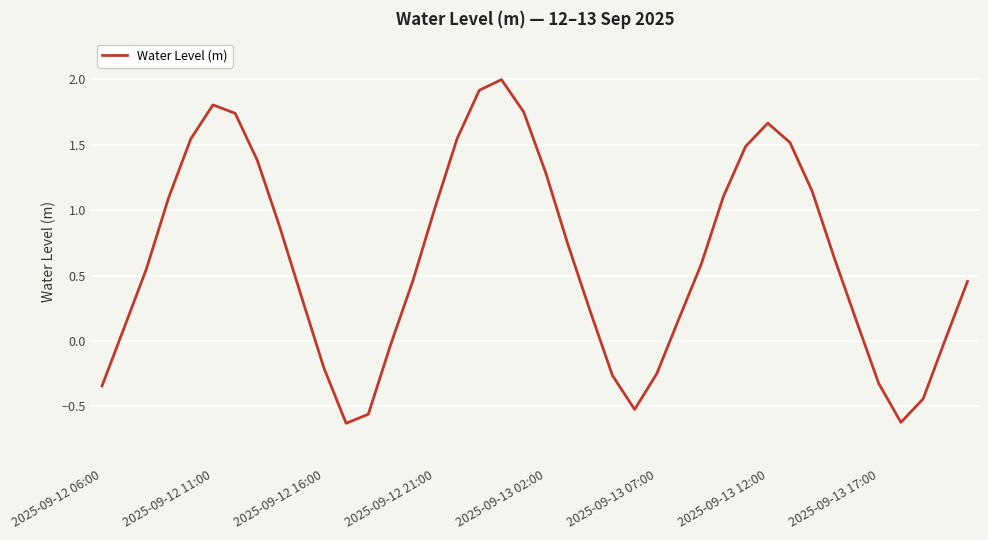

What is the greatest value displayed?

2.0